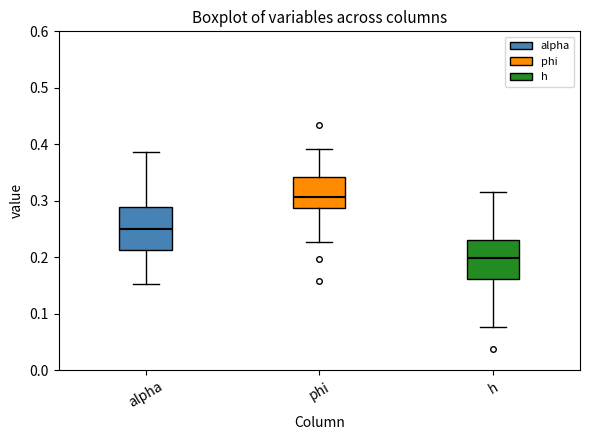

Which box's median line is the lowest?

h